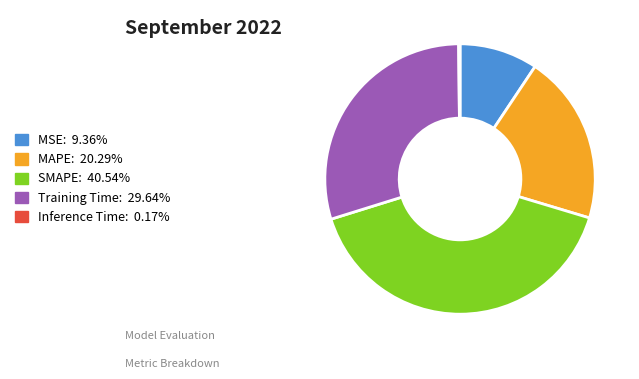

Between MAPE and SMAPE, which is larger?

SMAPE